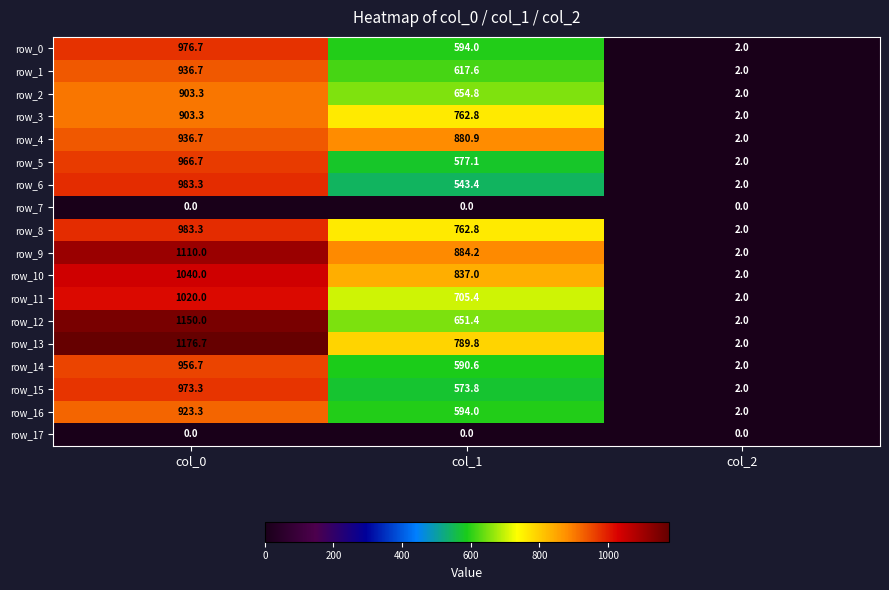

What is the spread (max minus min) of values at col_0?

1176.7